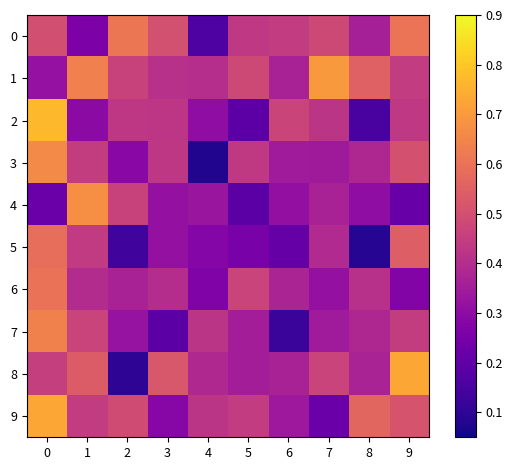

Reading right to left, list all the values displayed in this chart.

0: 9=0.6	8=0.4	7=0.5	6=0.4	5=0.4	4=0.2	3=0.5	2=0.6	1=0.3	0=0.5
1: 9=0.4	8=0.6	7=0.7	6=0.4	5=0.5	4=0.4	3=0.4	2=0.5	1=0.6	0=0.3
2: 9=0.4	8=0.2	7=0.4	6=0.5	5=0.2	4=0.3	3=0.4	2=0.4	1=0.3	0=0.8
3: 9=0.5	8=0.4	7=0.3	6=0.3	5=0.4	4=0.1	3=0.4	2=0.3	1=0.4	0=0.7
4: 9=0.2	8=0.3	7=0.4	6=0.3	5=0.2	4=0.3	3=0.3	2=0.5	1=0.7	0=0.2
5: 9=0.5	8=0.1	7=0.4	6=0.2	5=0.3	4=0.3	3=0.3	2=0.1	1=0.4	0=0.6
6: 9=0.3	8=0.4	7=0.3	6=0.4	5=0.5	4=0.3	3=0.4	2=0.4	1=0.4	0=0.6
7: 9=0.4	8=0.4	7=0.3	6=0.1	5=0.4	4=0.4	3=0.2	2=0.3	1=0.5	0=0.6
8: 9=0.7	8=0.4	7=0.5	6=0.4	5=0.4	4=0.4	3=0.5	2=0.1	1=0.5	0=0.5
9: 9=0.5	8=0.6	7=0.2	6=0.3	5=0.4	4=0.4	3=0.3	2=0.5	1=0.4	0=0.7